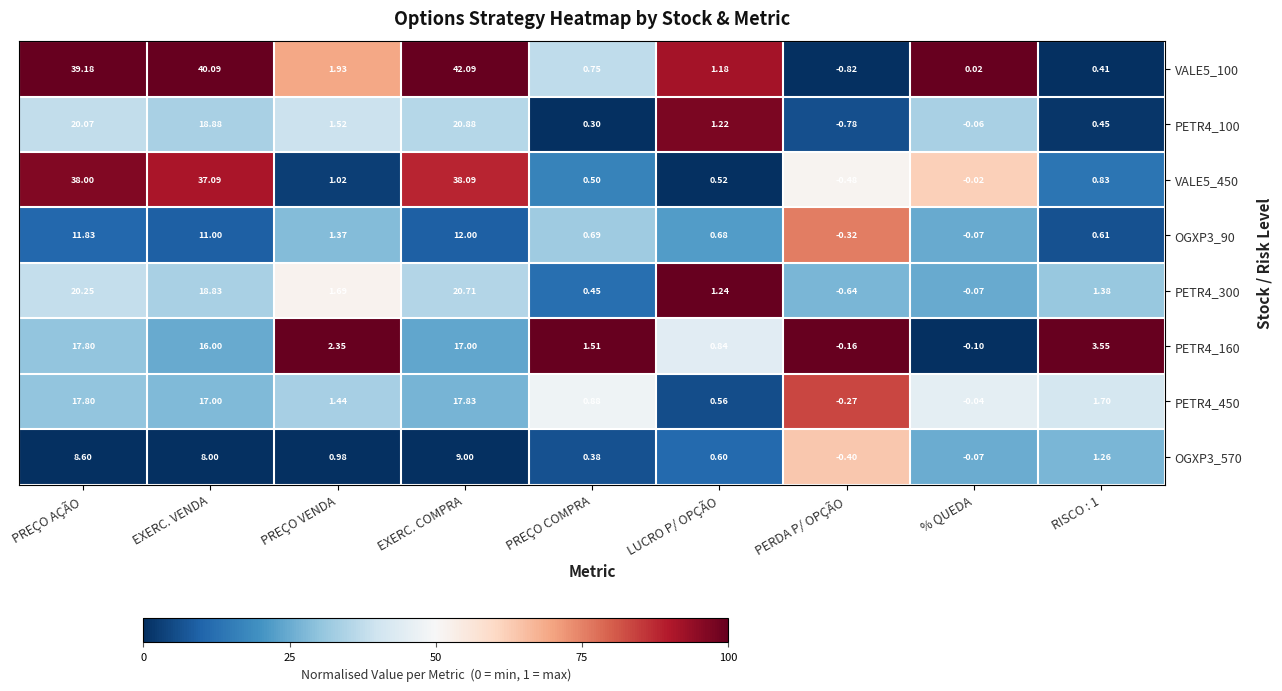

How many categories are shown in the chart?

9